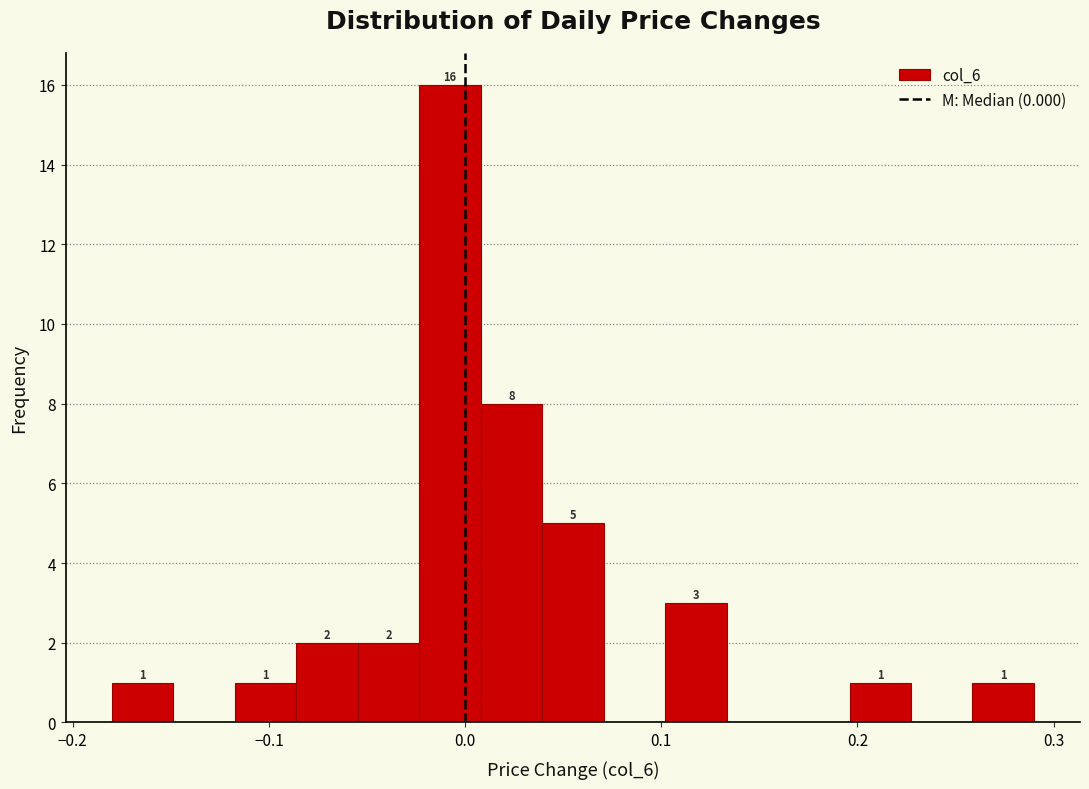

Around what value on the x-axis is the tallest bar? Give the approximate position of its centre, as read against the axis.

-0.01